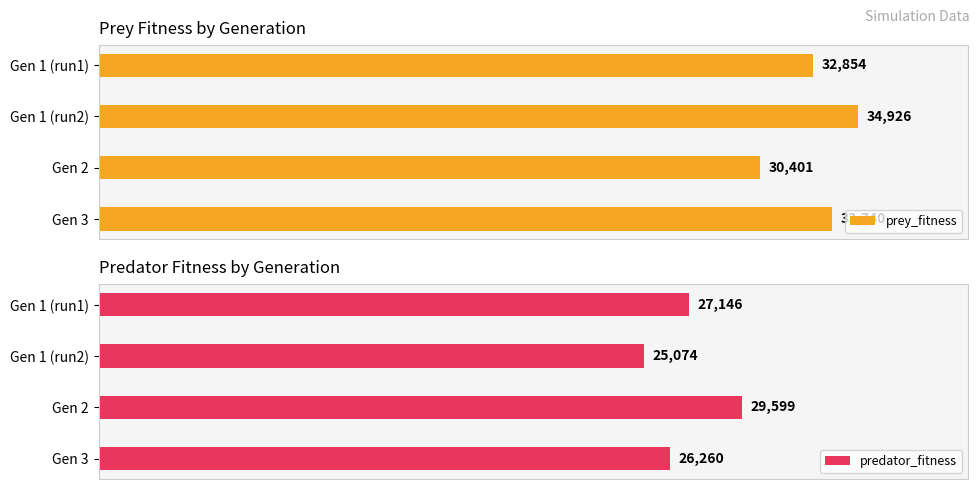

How many values in the prey_fitness series exceed 33740?

1